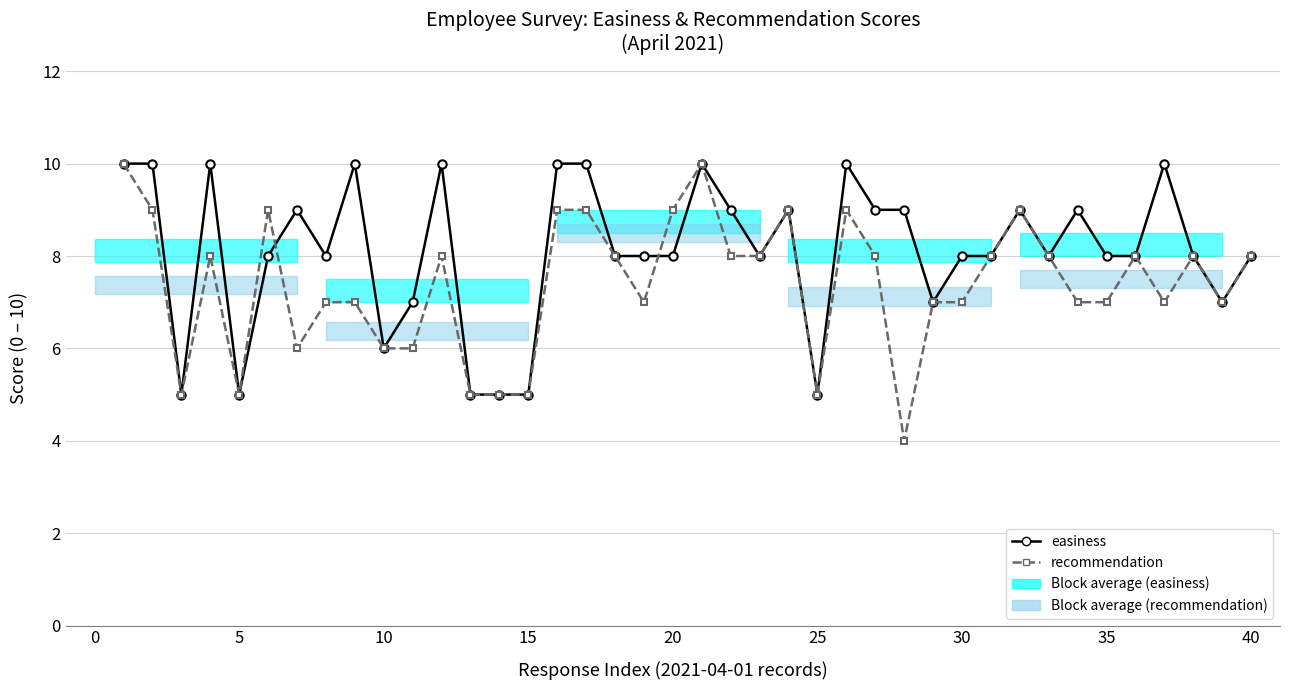

Read the recommendation value at 15.

5